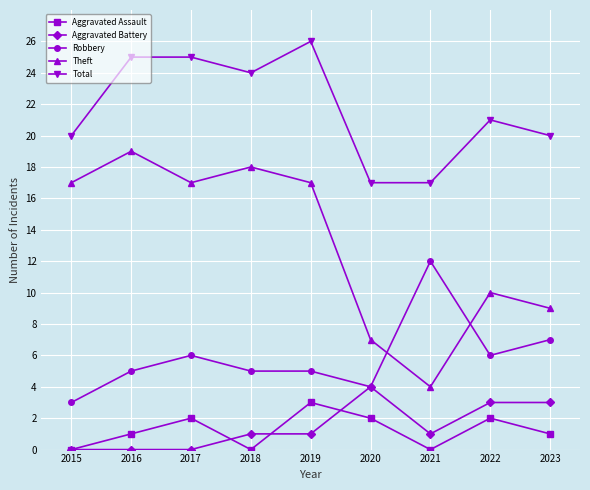

True or false: Aggravated Battery and Total cross at least once.

False